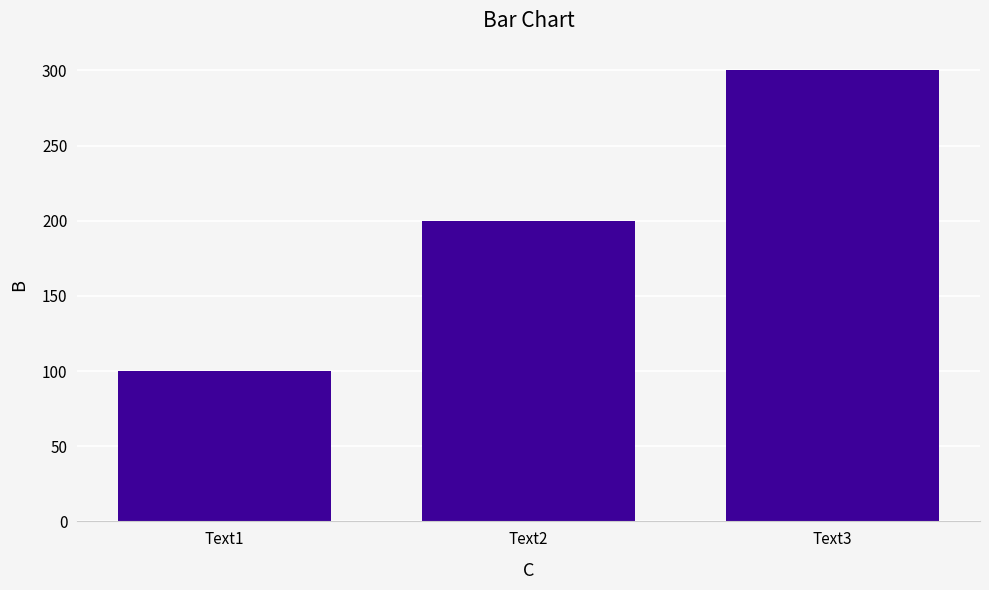

Does the chart contain any negative values?

No